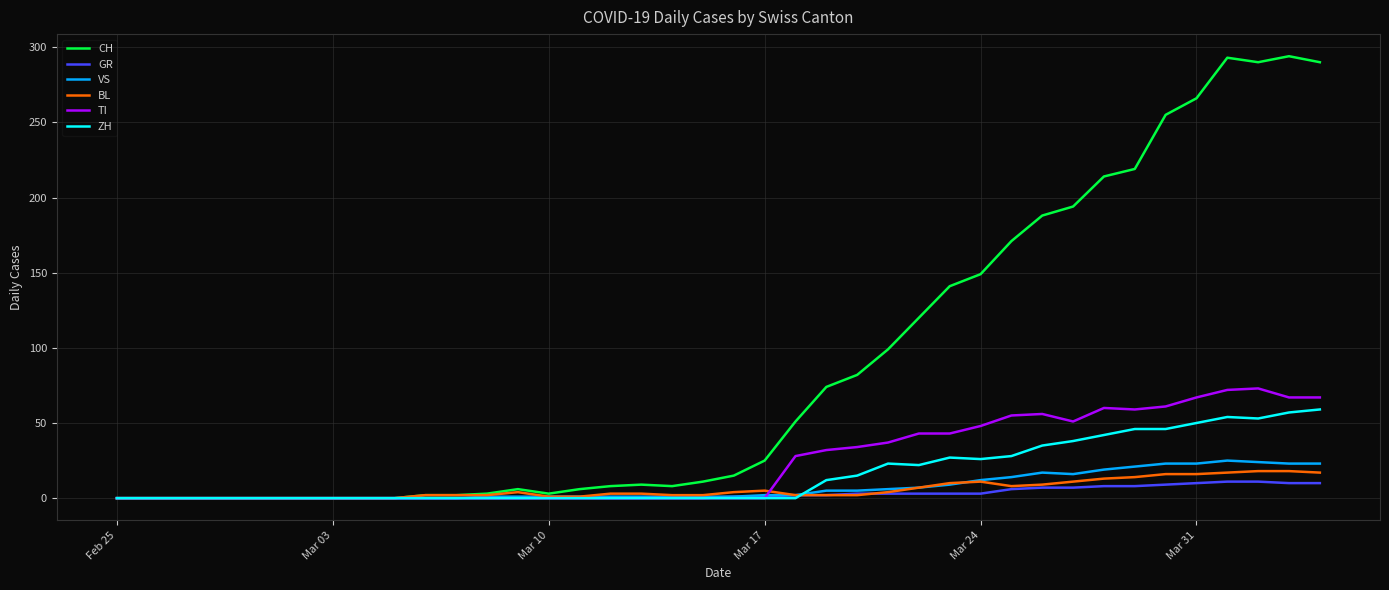

At how many categories does at least one series exceed 237?

6